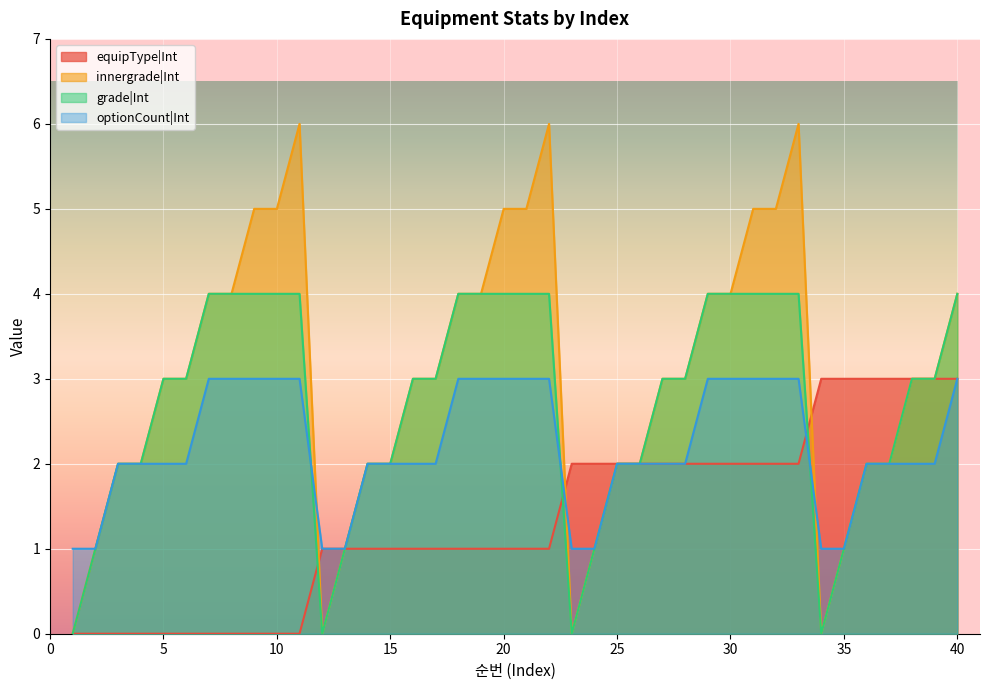

Rank the series by their average value, from lowest to highest.

equipType|Int, optionCount|Int, grade|Int, innergrade|Int